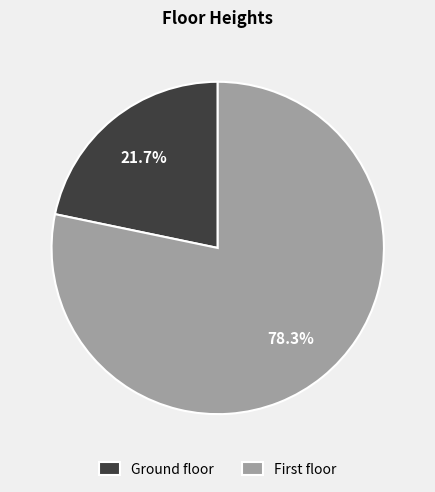

Rank the categories by value from lowest to highest.

Ground floor, First floor